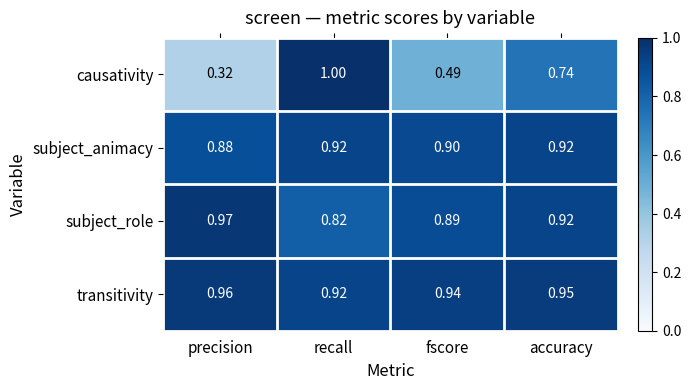

Which category has the lowest value across all series?

precision